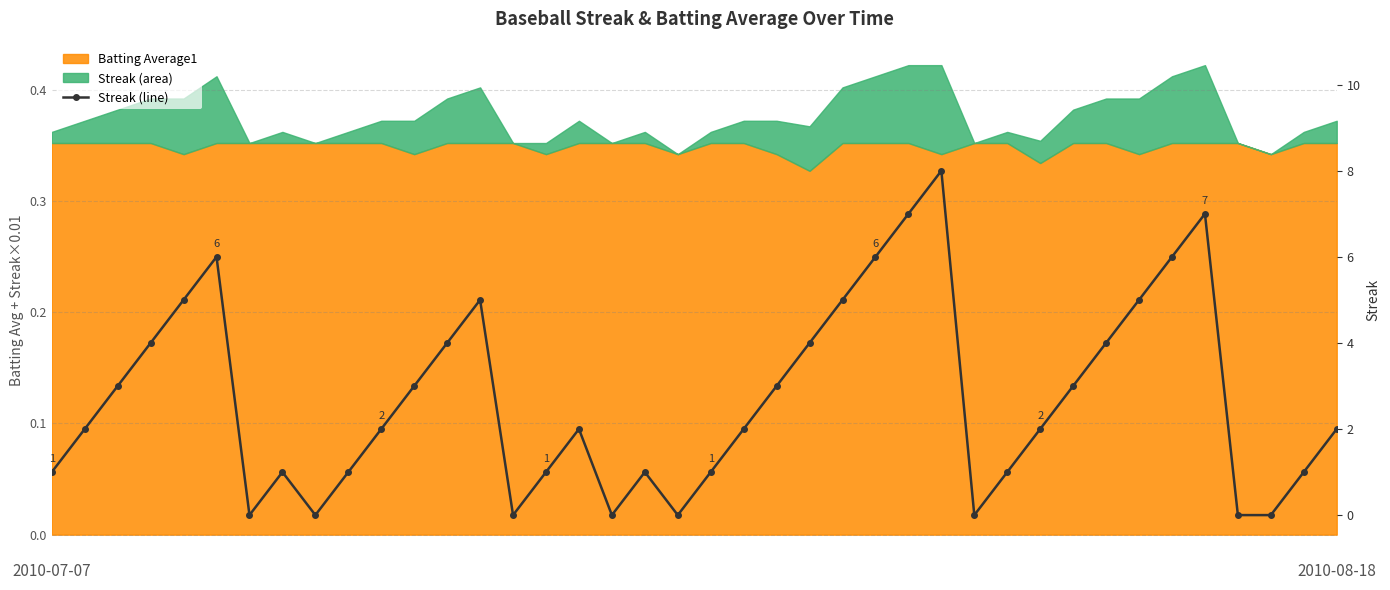

What is the change in value from 9 to 31?

+2